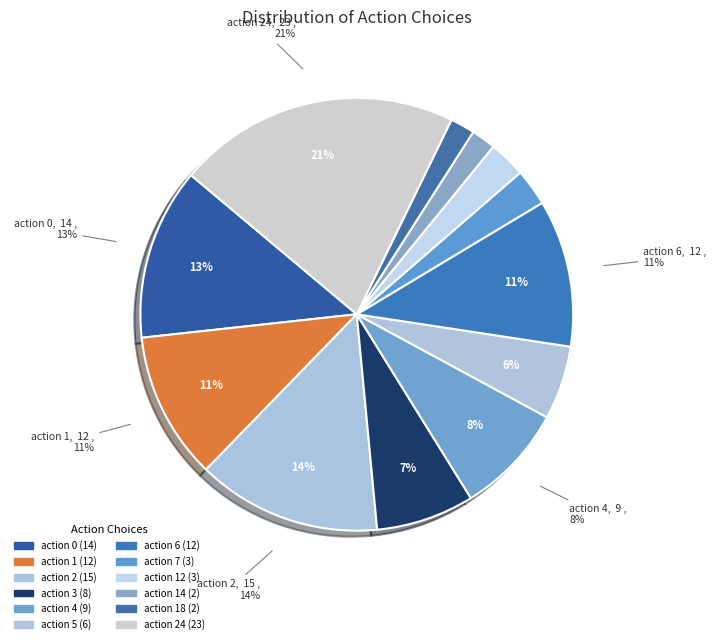

To the nearest percent, what is the difference between the action 5 and action 4 slice percentages?

3%